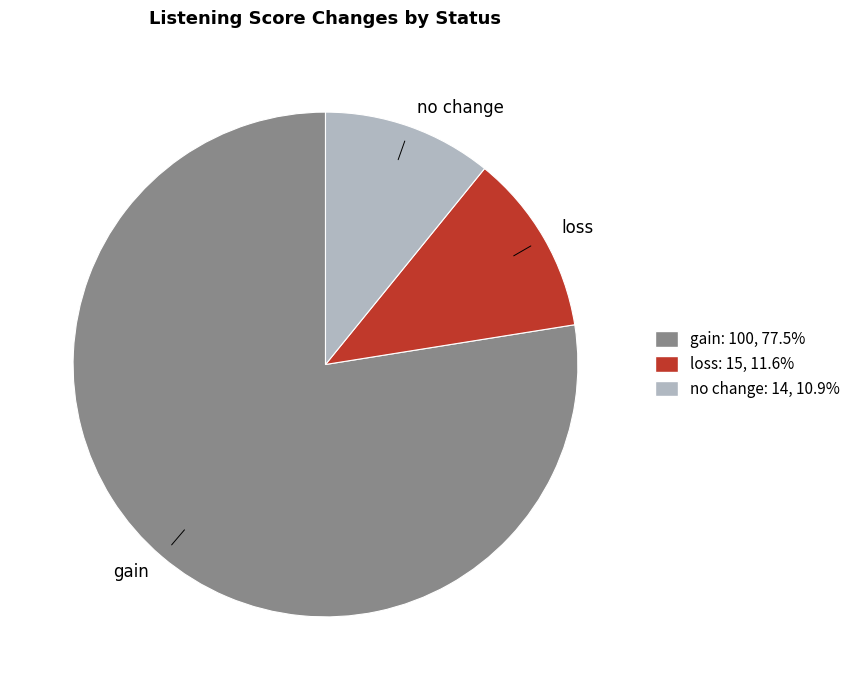

Is the sum of gain and no change greater than half?

Yes